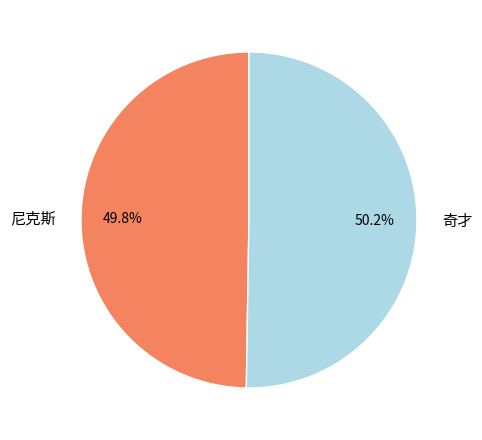

Approximately how many times larger is the value at 奇才 compared to 尼克斯?

1.0